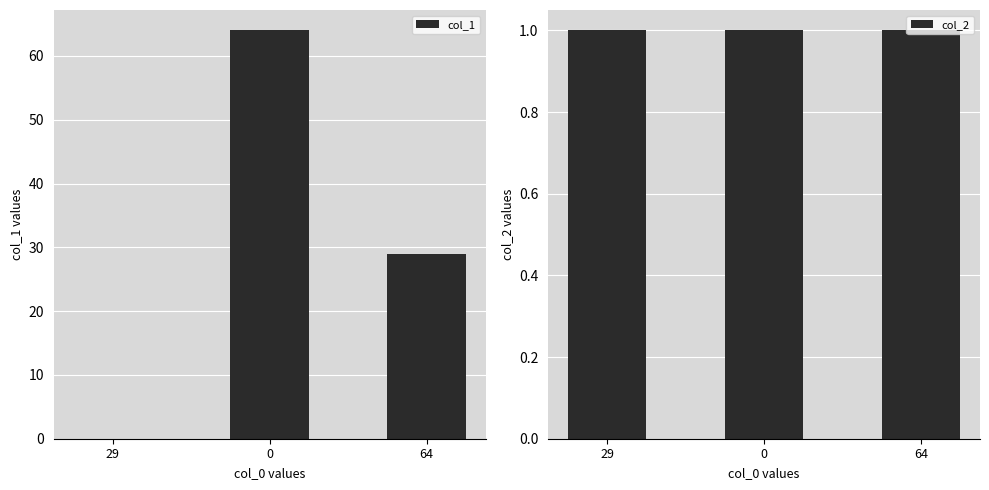

Which series changed the most between 29 and 0?

col_1